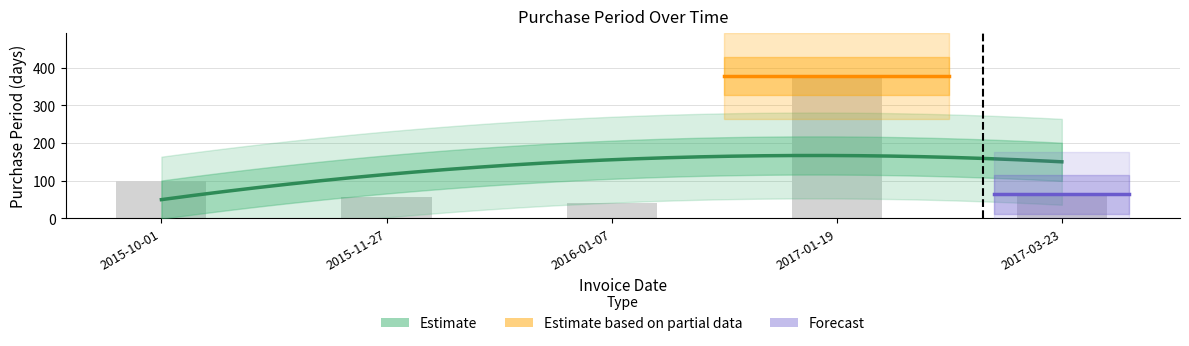

What is the change in value from 2015-10-01 to 2017-01-19?

+280